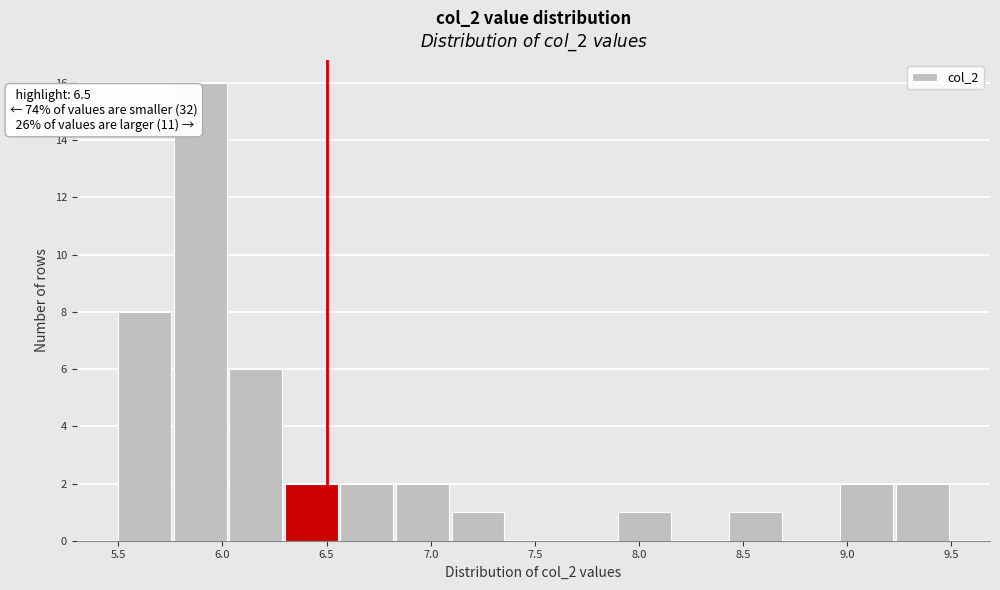

Which range on the x-axis has the tallest bar?

5.75 to 6.05